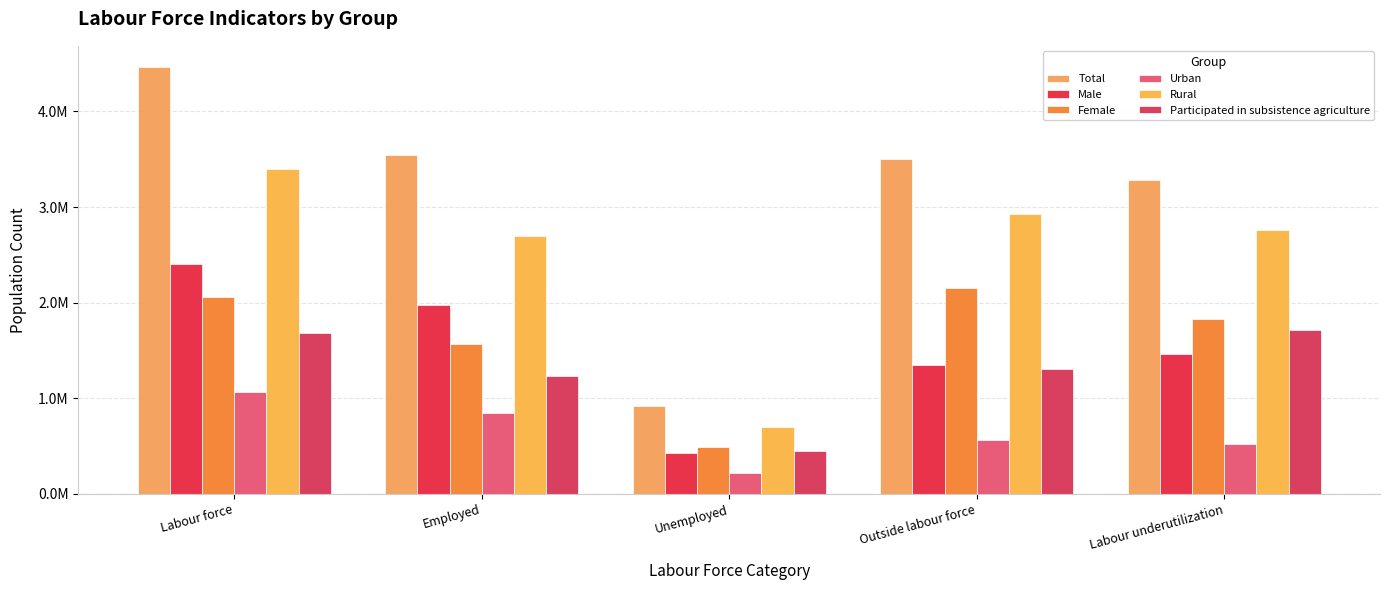

What is the difference between the maximum and minimum values in the Rural series?

2694996